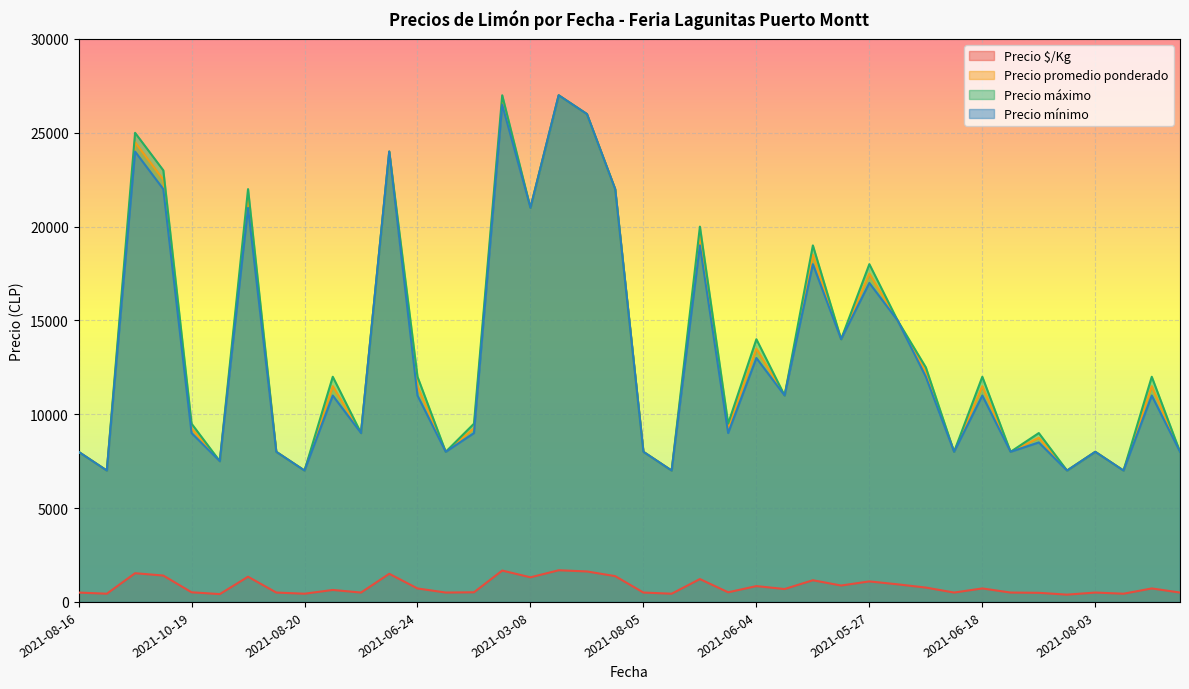

At which category is the sum across all series the highest?

2020-12-31